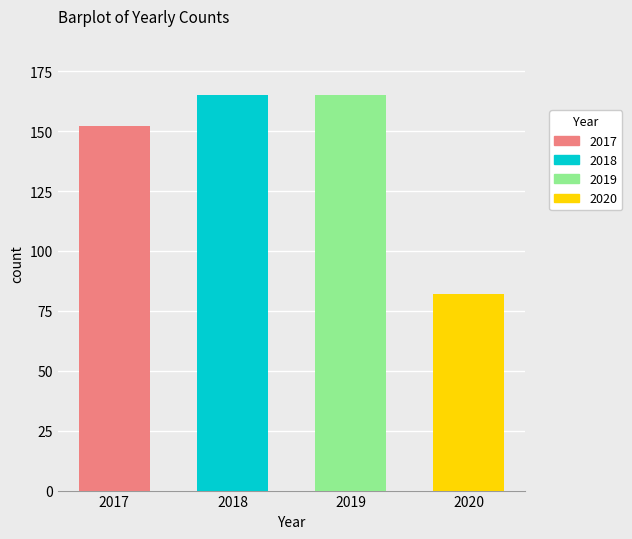

What position from the left is mean?

2